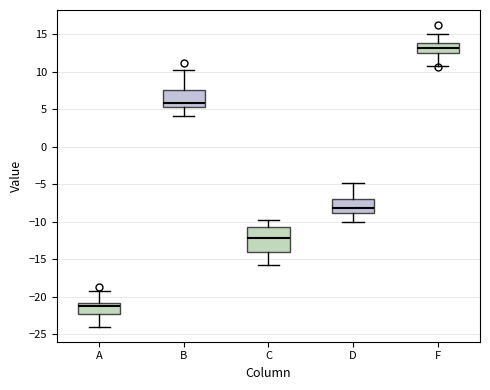

Comparing the boxes themselves (not the whiskers), which one is the tallest?

C